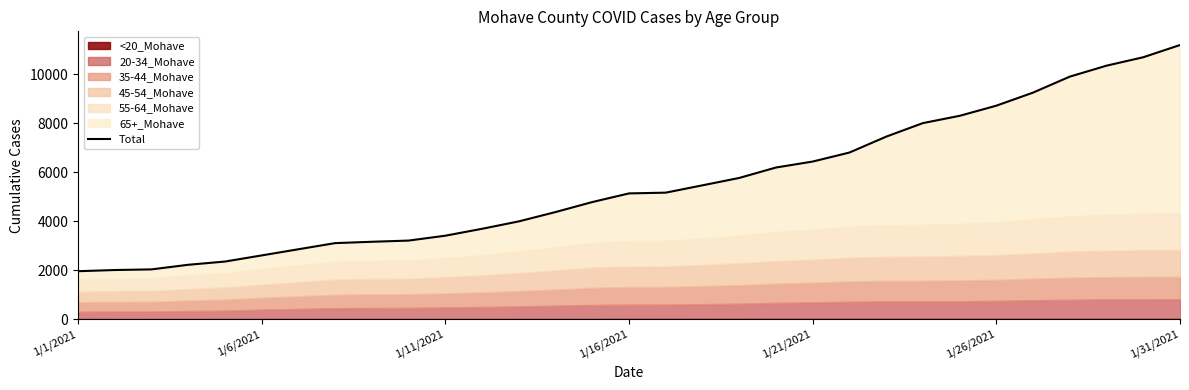

The chart shows a value of 3104 at 7. True or false?

True